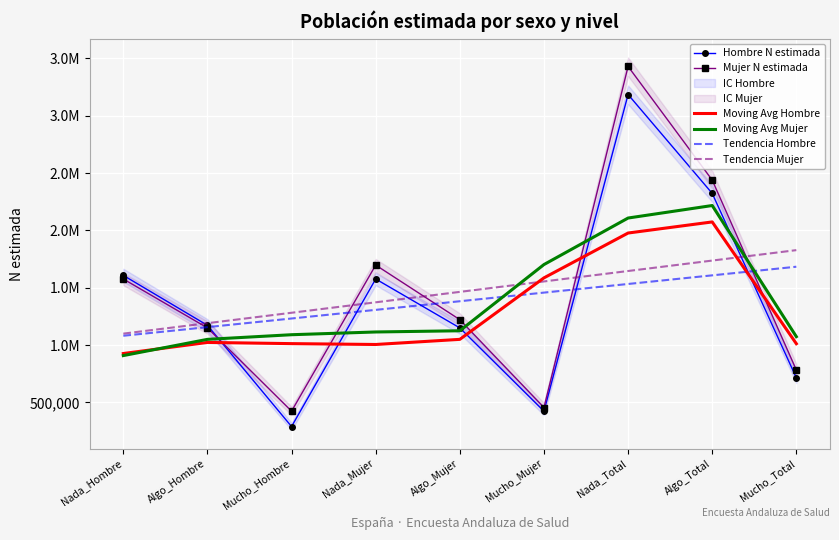

What position from the right is Algo_Total?

2